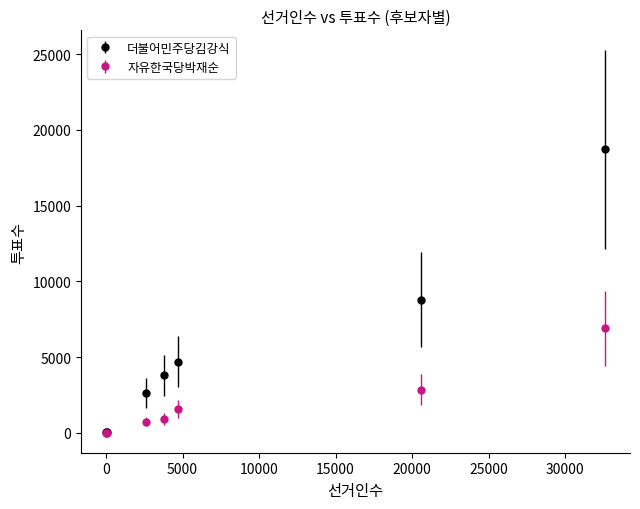

Which series has the largest total across all categories?

더불어민주당김강식